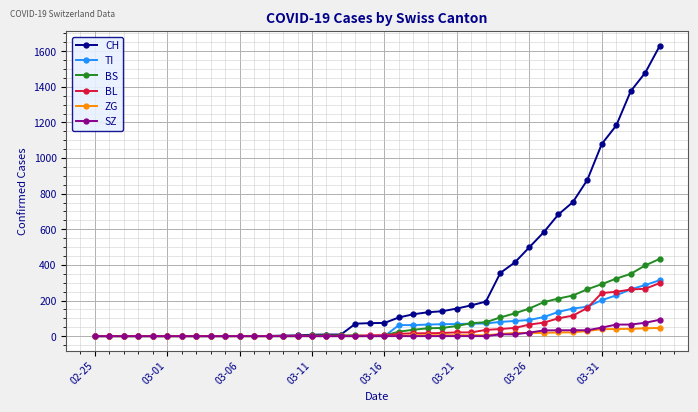

Which series has the largest total across all categories?

CH